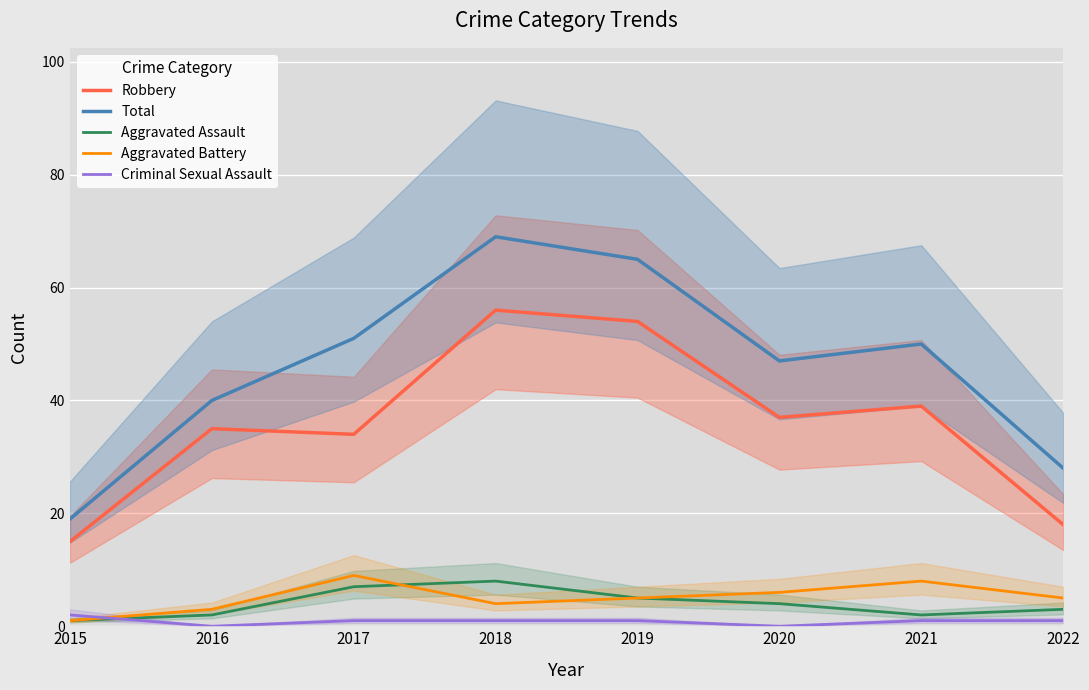

What is the approximate value of Aggravated Assault at 2021?

2